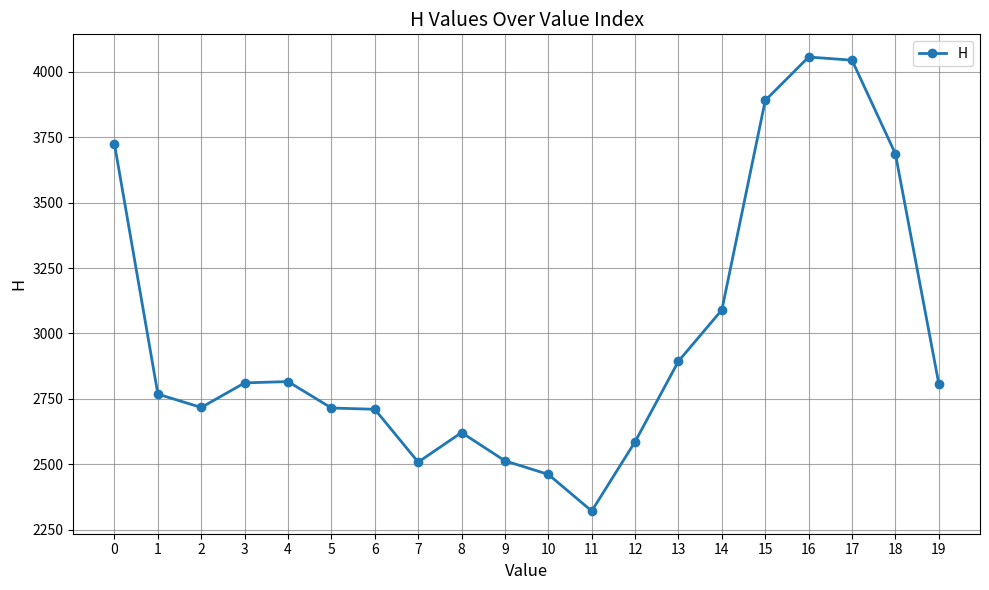

True or false: the data has more than 1 interior local peaks.

True